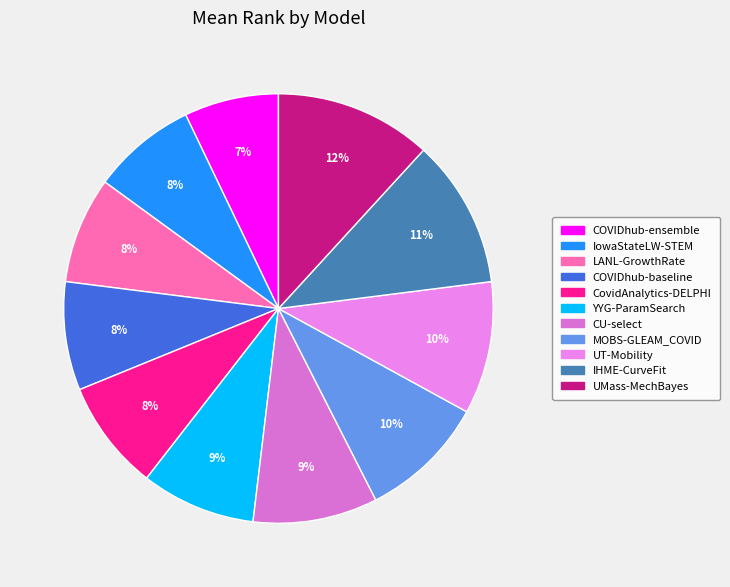

To the nearest percent, what percentage of the pie is YYG-ParamSearch?

9%